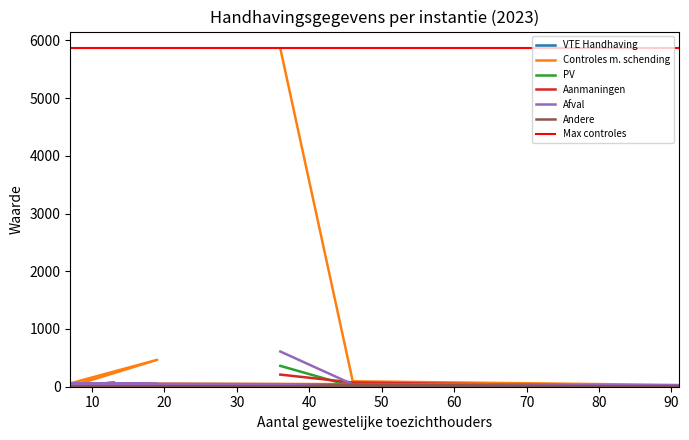

Count the number of categories in the chart.

7